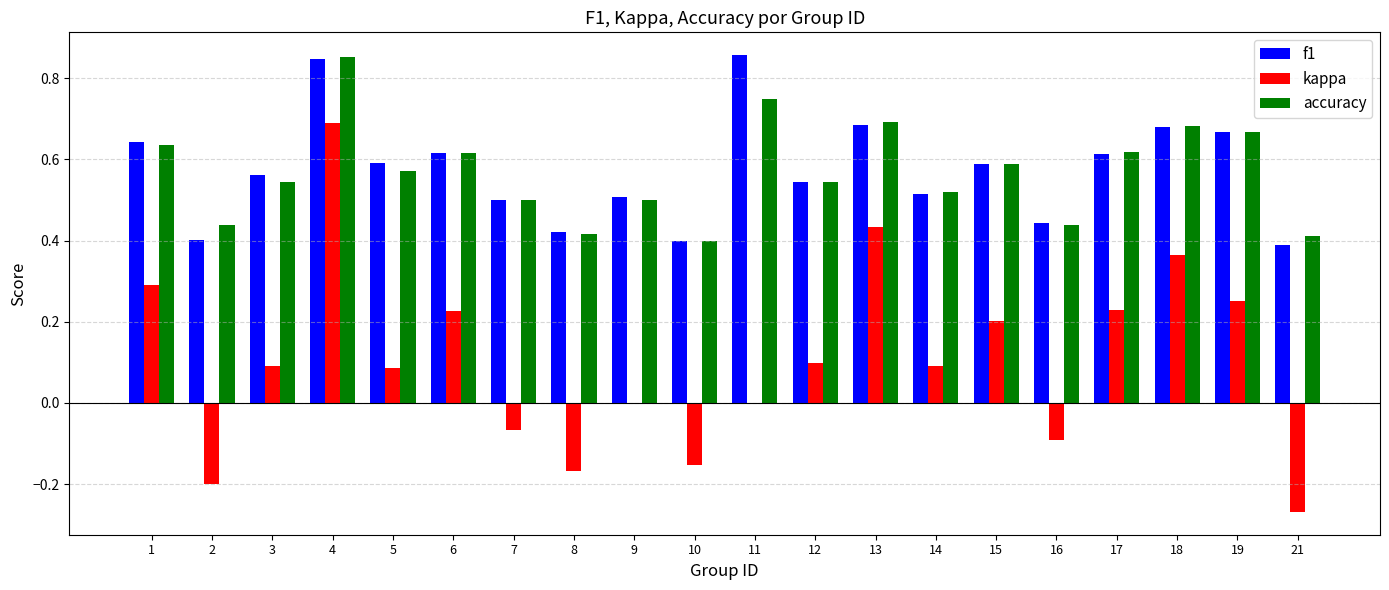

Is the value of accuracy at 1 greater than the value of kappa at 11?

Yes